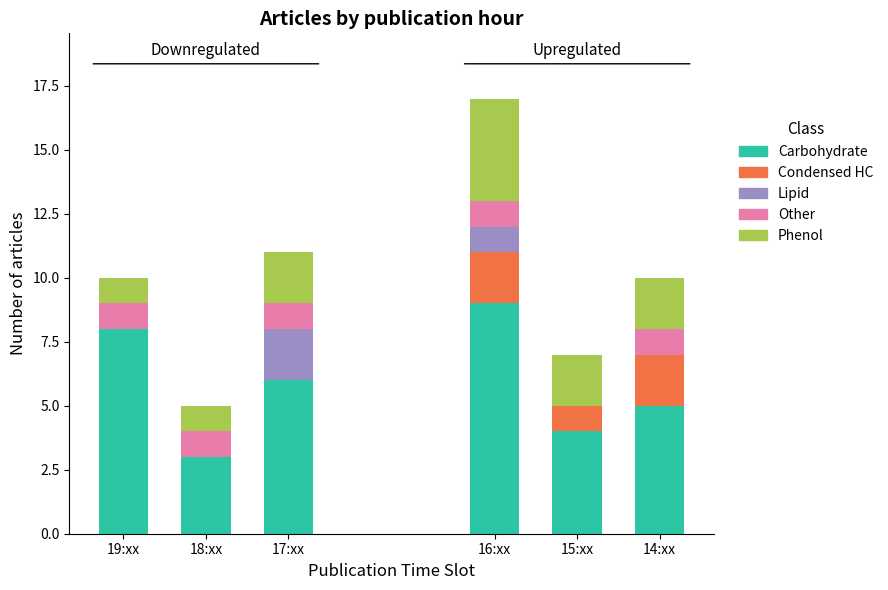

What are all the series names shown in the legend?

Carbohydrate, Condensed HC, Lipid, Other, Phenol